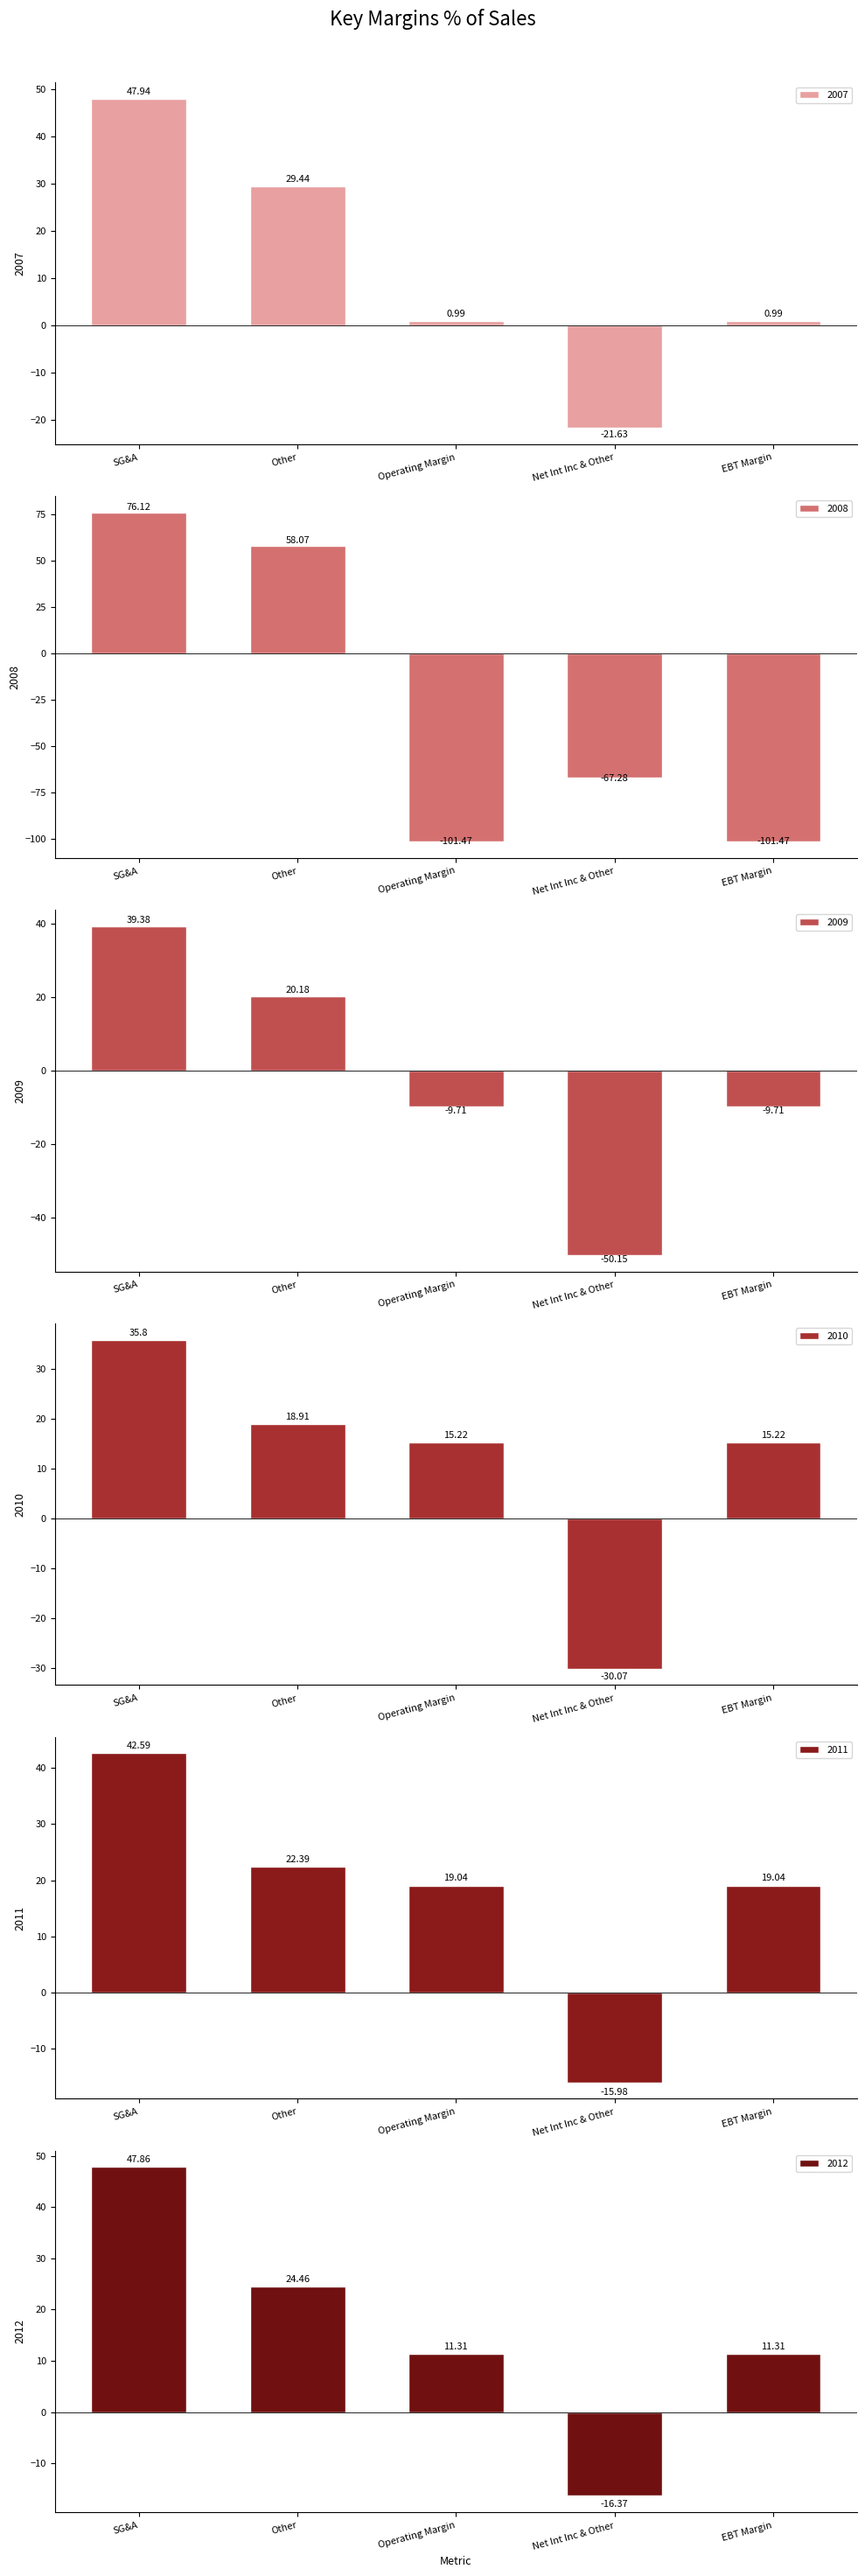

What position from the right is Other?

4